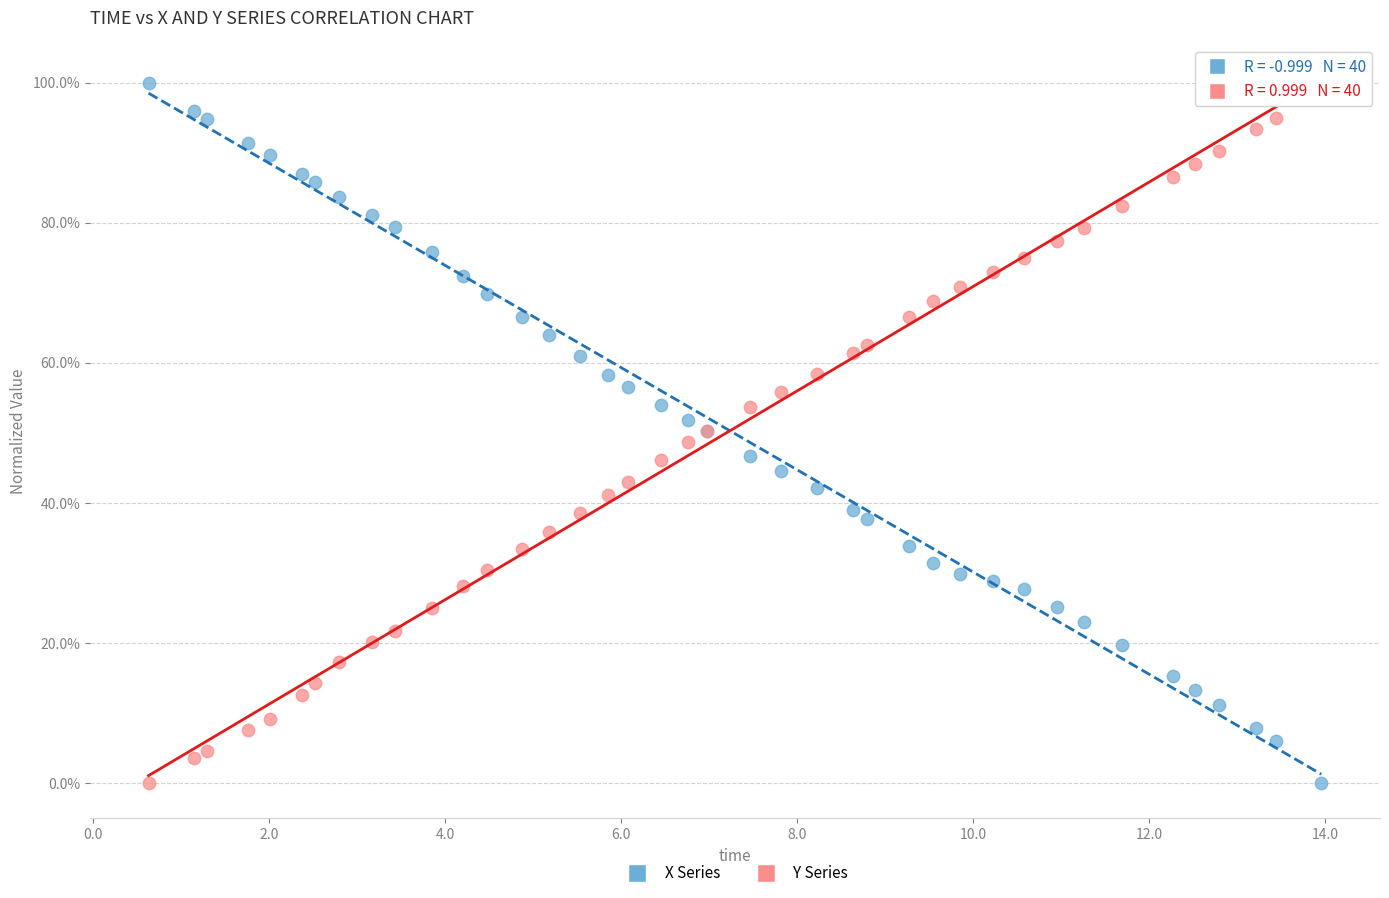

What is the X range (max minus min) for the scatter plot?

13.3